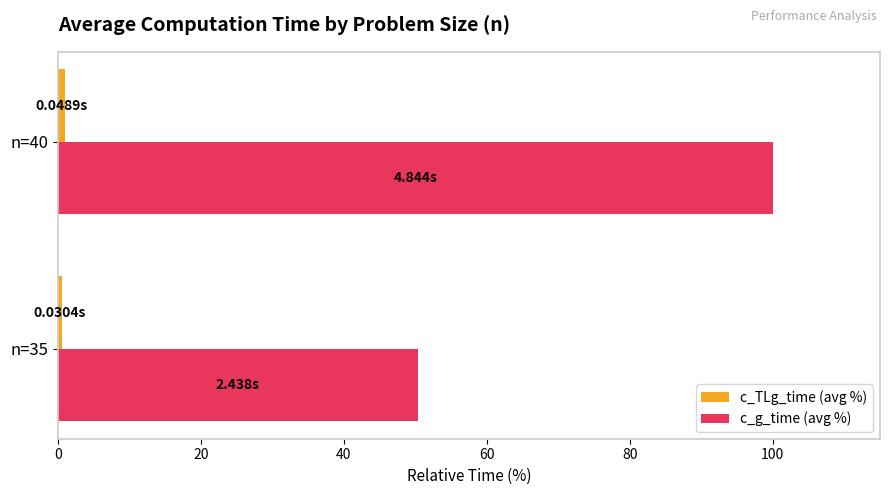

How many values in the c_g_time (avg %) series are below 100?

1